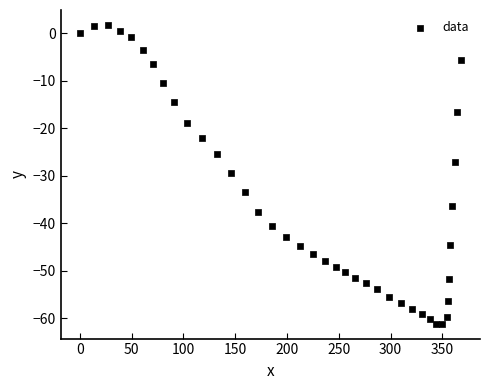

What is the range of X values (max minus min)?

367.8